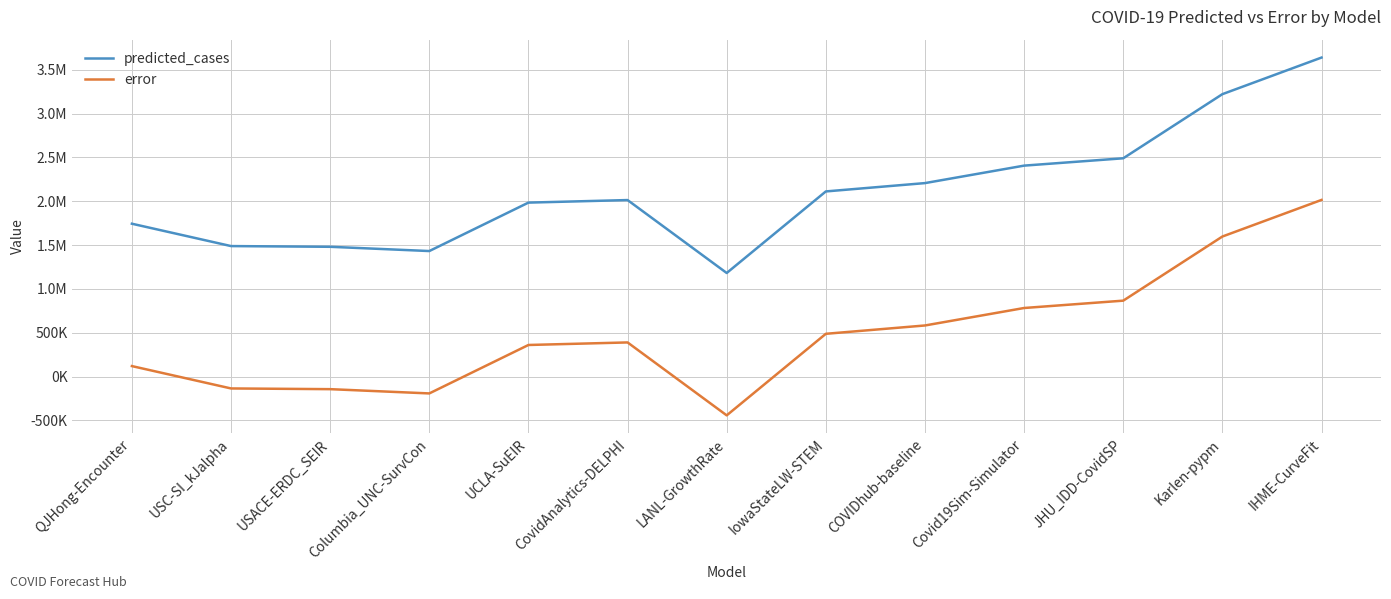

What value does the error series have at USC-SI_kJalpha?

-134547.0